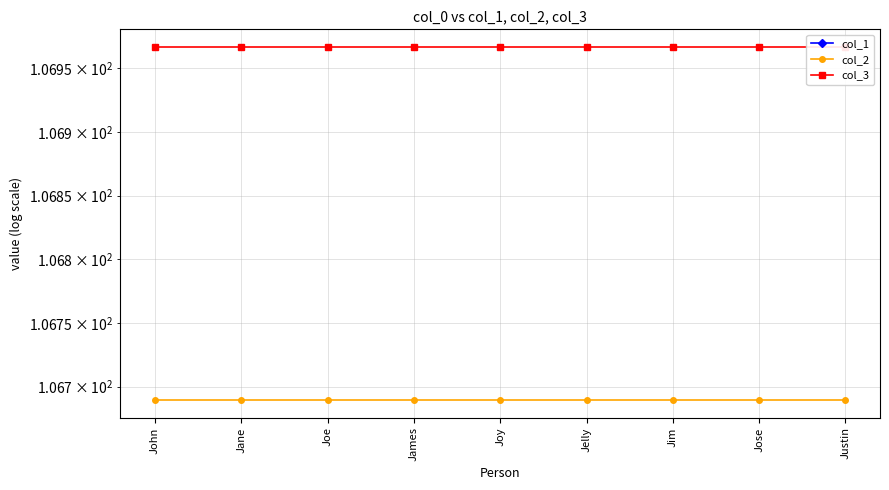

Which series has the widest spread of values?

col_1